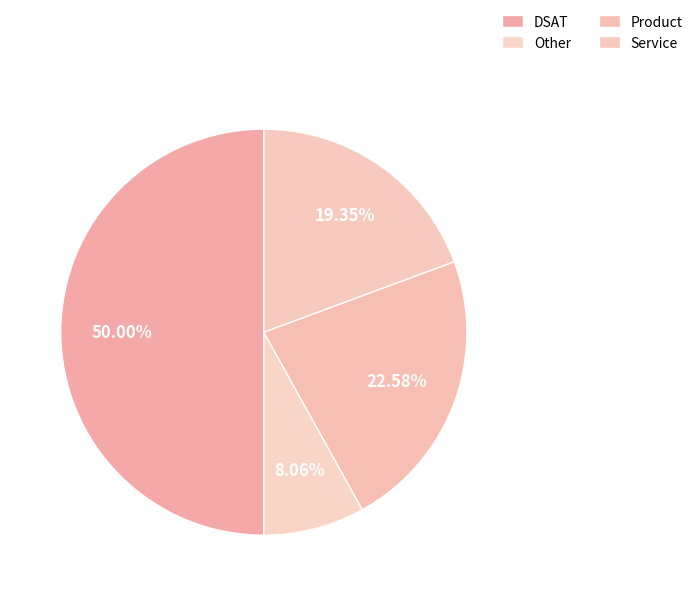

Do Service and Other together represent more than half of the pie?

No